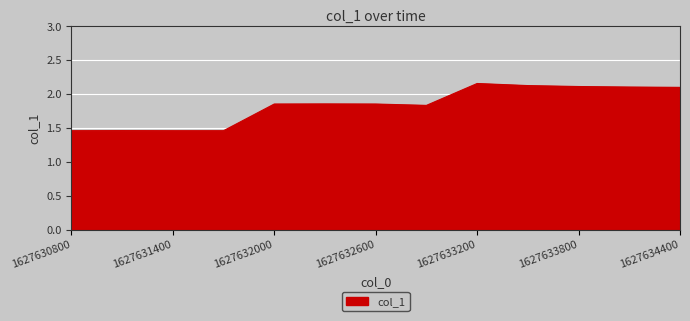

How many lines are shown in the chart?

1